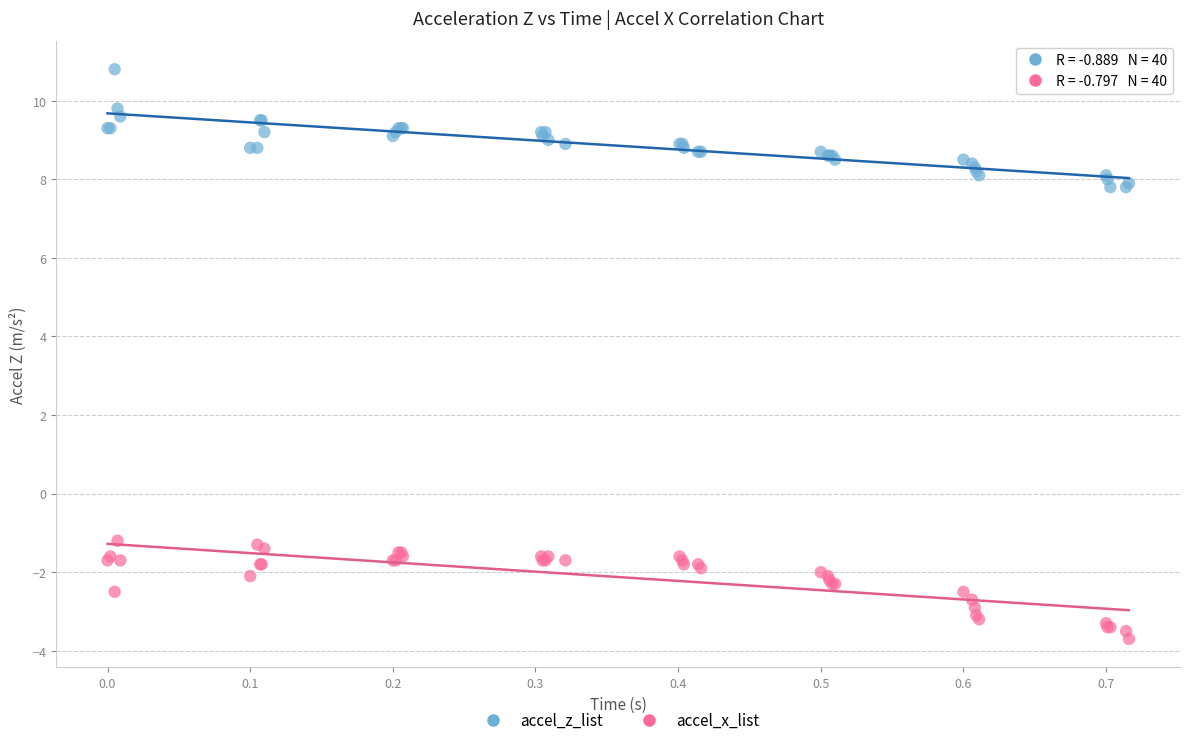

Which series reaches the minimum Y coordinate?

accel_x_list